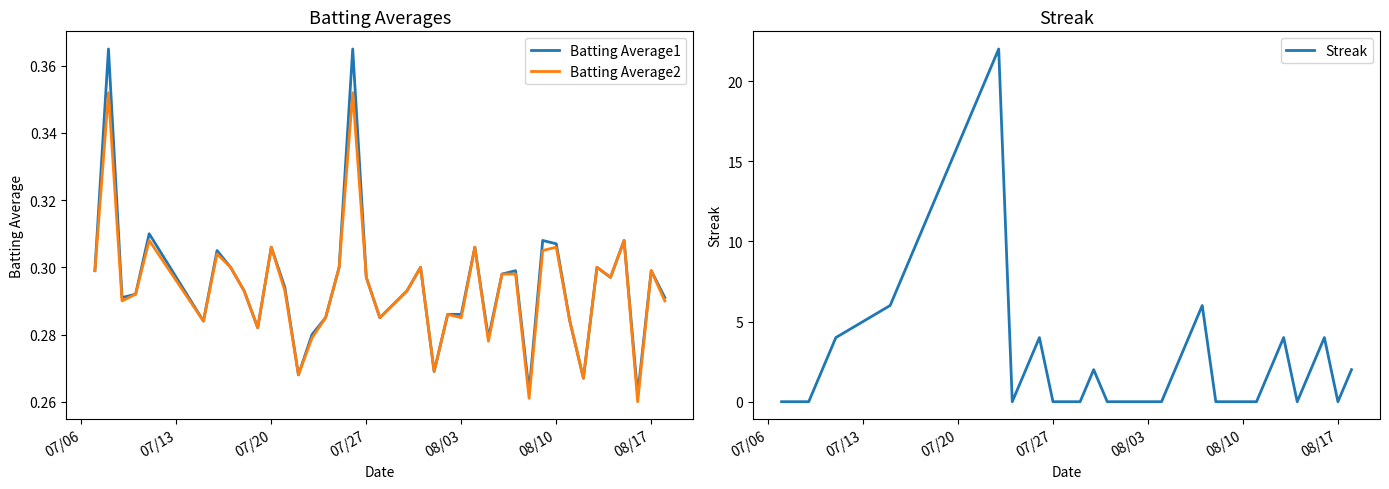

True or false: Batting Average2 has a value of 0.2 at 07/27.

False